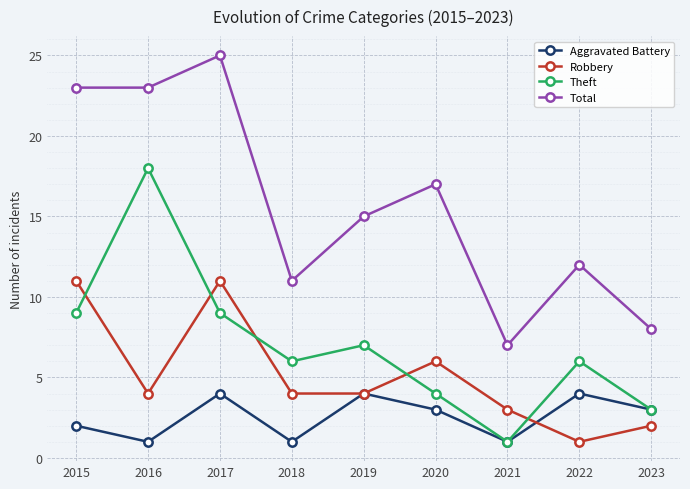

True or false: Total and Robbery intersect in this chart.

False